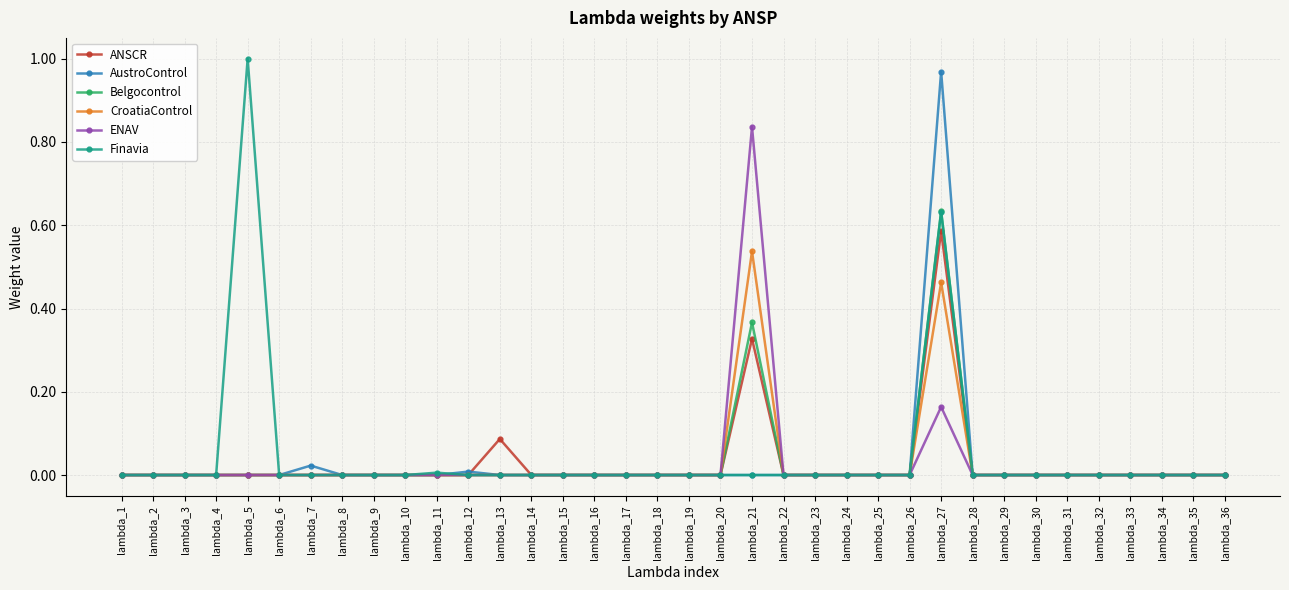

The value of ANSCR at lambda_21 is 0.2. True or false?

False